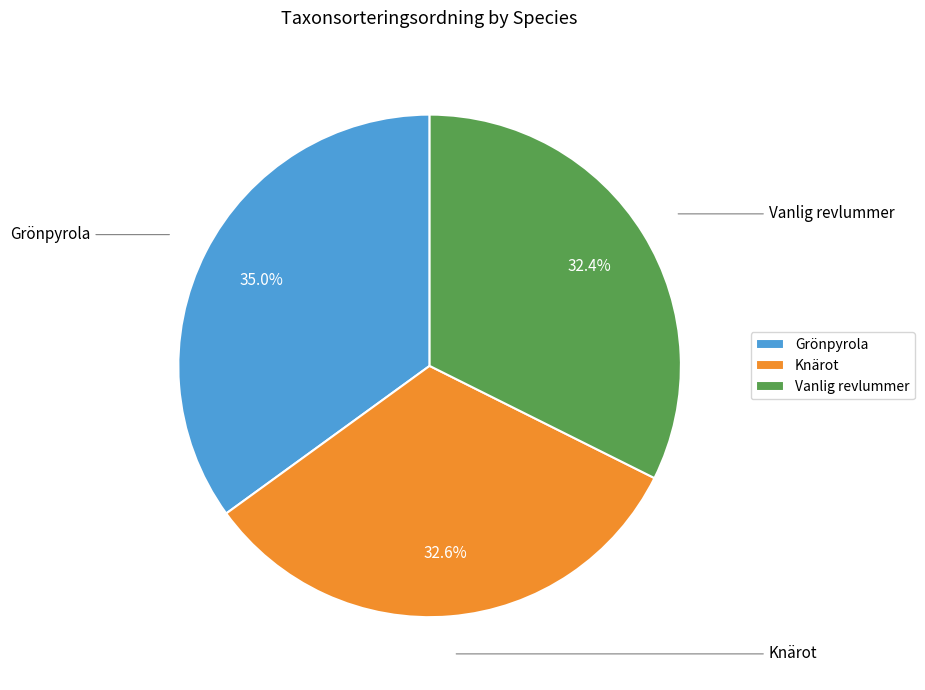

Which slice is the largest?

Grönpyrola